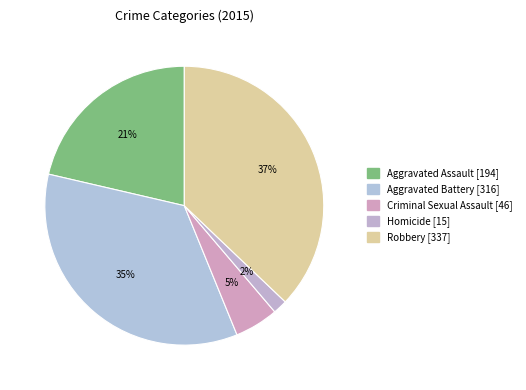

The Robbery slice represents 37% of the pie. True or false?

True